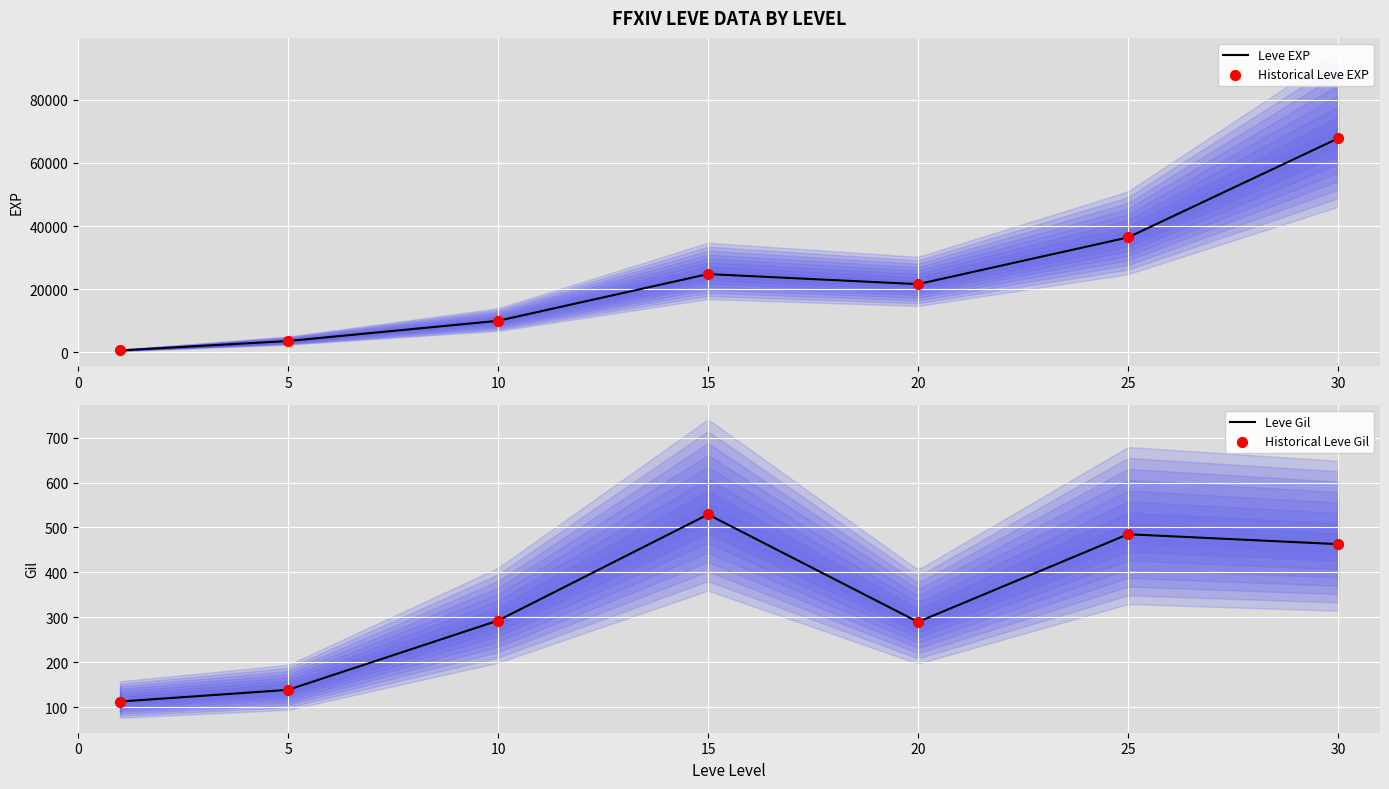

Which series has the largest total across all categories?

Leve EXP